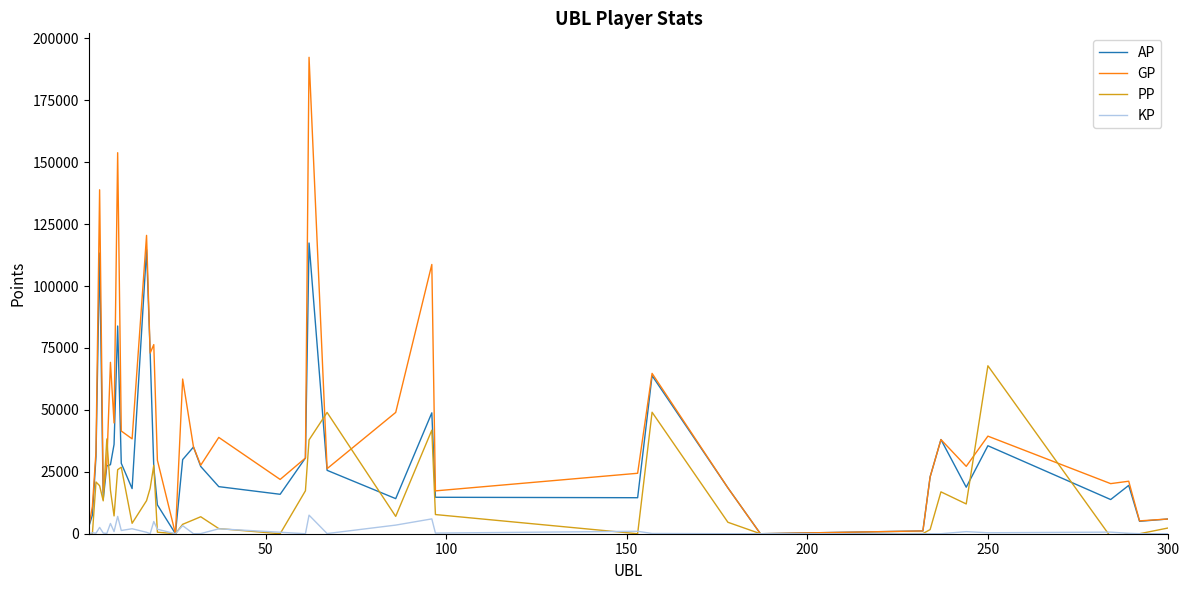

List the series in order of their overall mean, highest first.

GP, AP, PP, KP